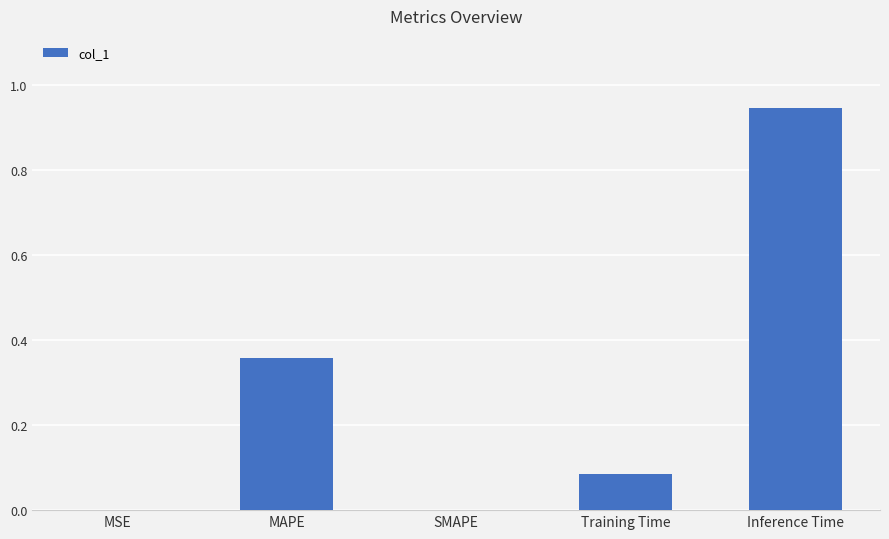

Between MAPE and SMAPE, which is larger?

MAPE